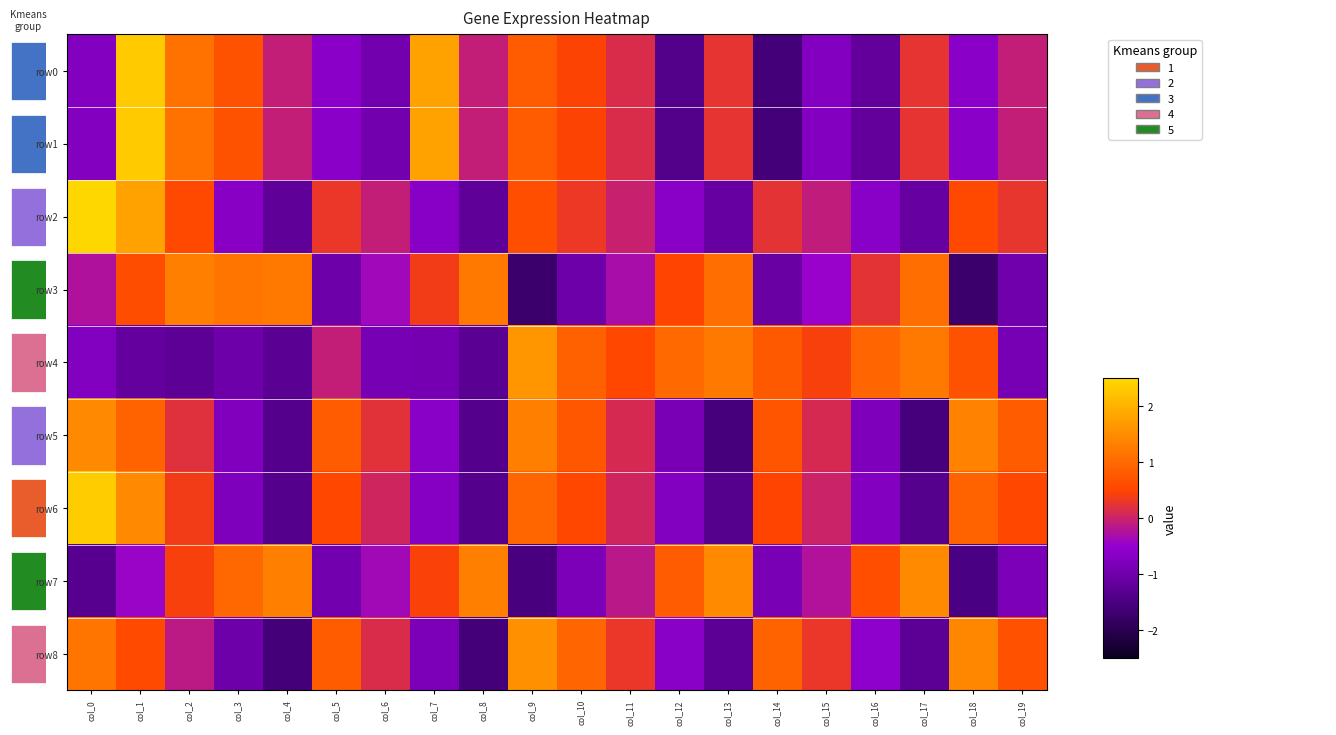

What is the total value across all series at col_2?

3.8